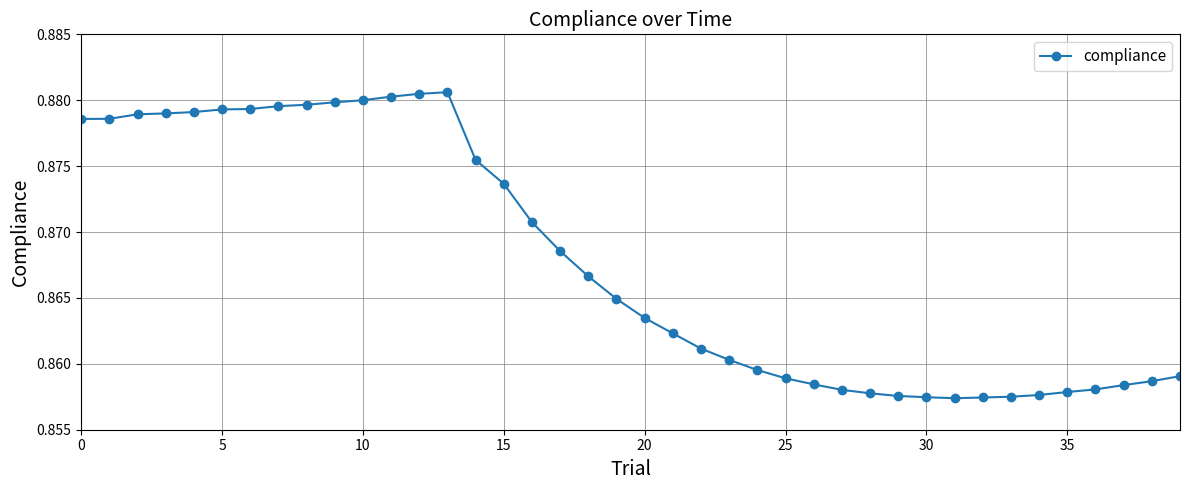

What is the sum of all values?

34.7